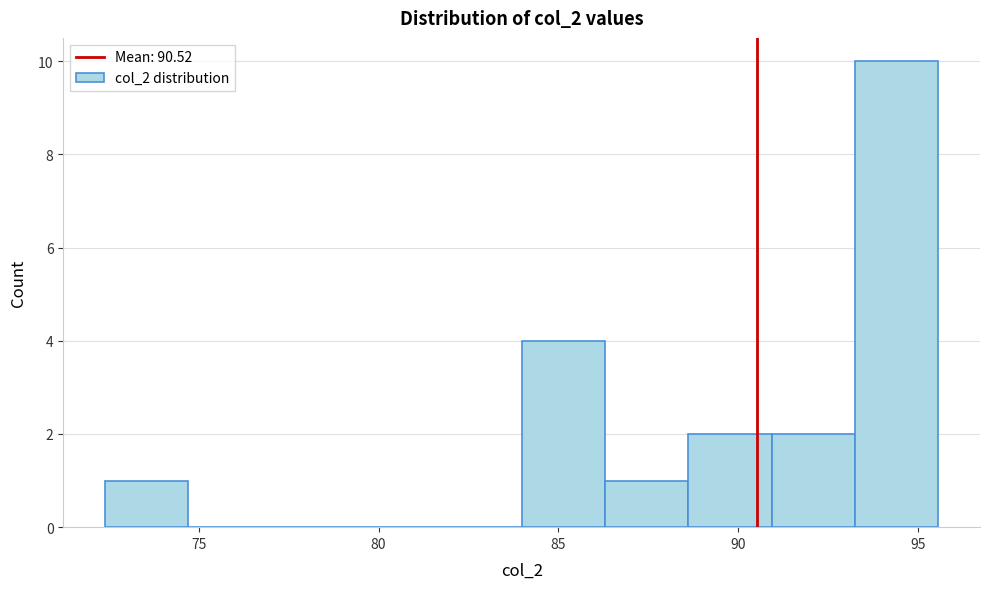

How tall is the bar that spans 86.5 to 88.5 on the x-axis? Neither the bar edges nor the heights are printed on the chart, so give them approximately, as read against the axes.

1